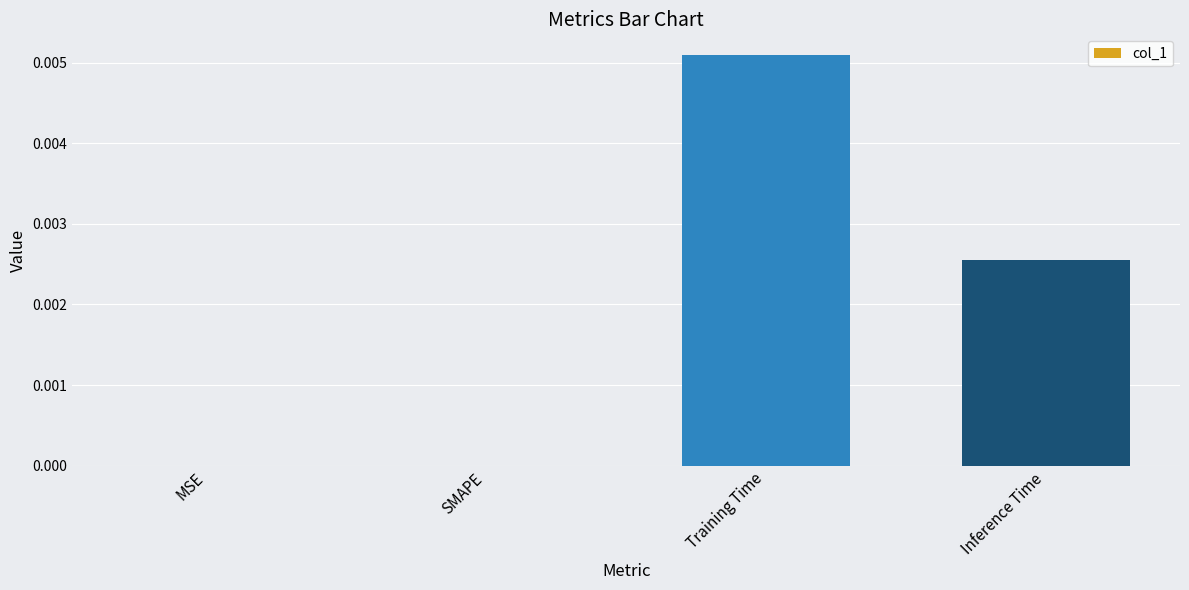

Which category has the highest value across all series?

Training Time